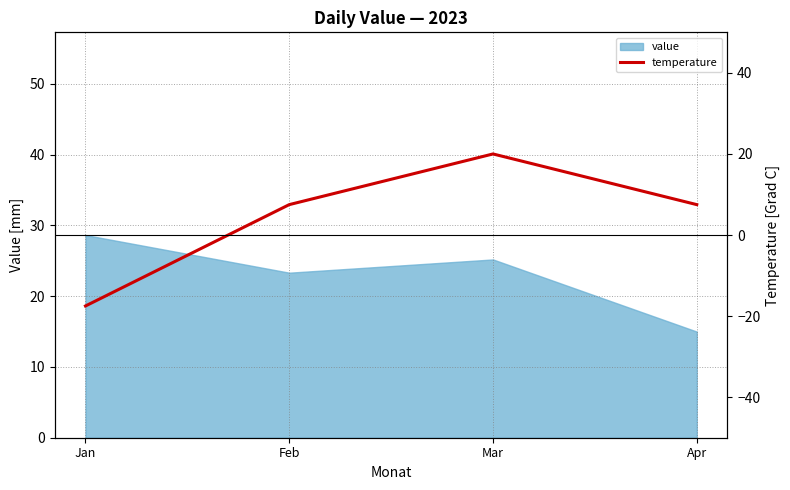

Rank the categories by value value from lowest to highest.

Apr, Feb, Mar, Jan